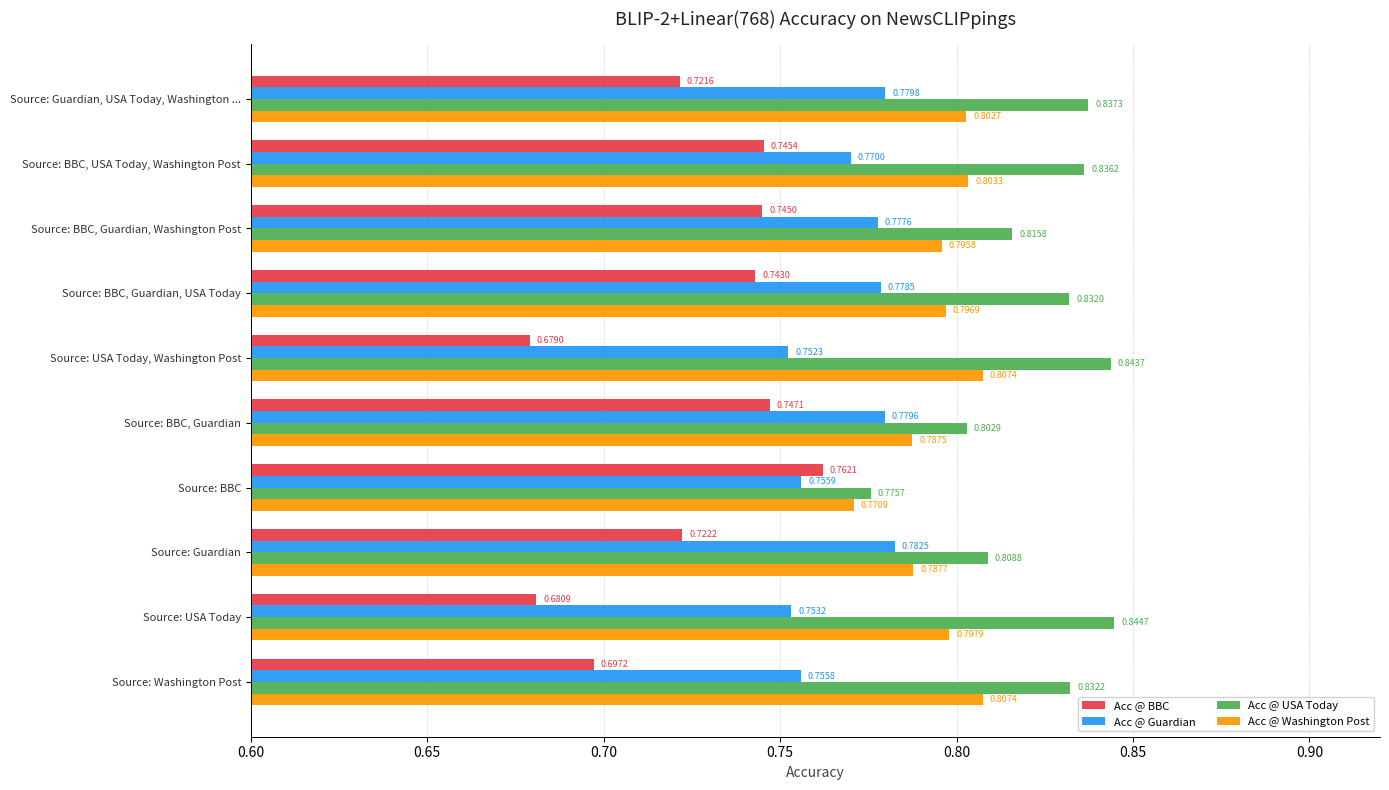

Which category has the lowest value across all series?

Source: USA Today, Washington Post